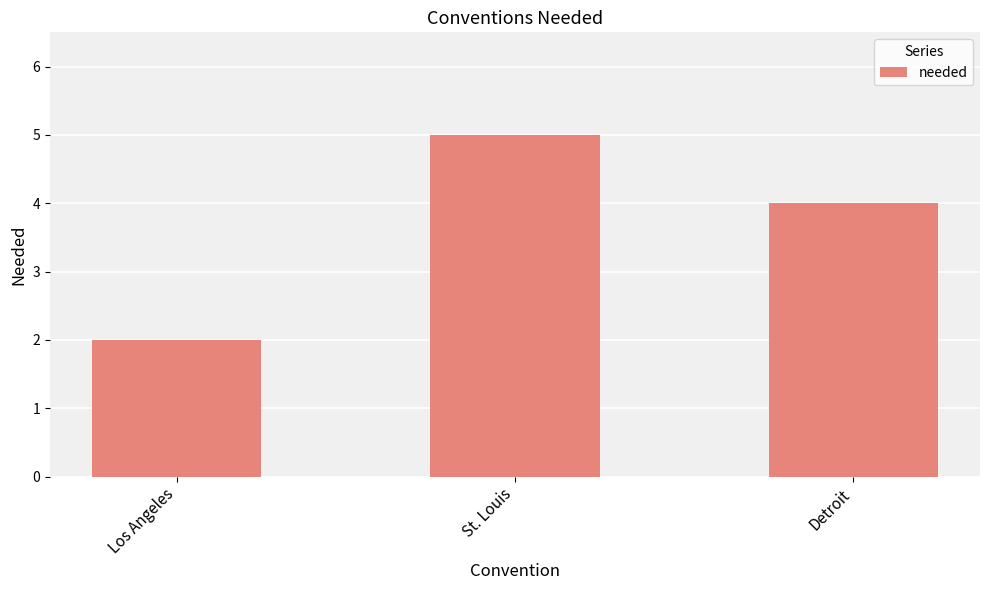

Rank the categories by value from highest to lowest.

St. Louis, Detroit, Los Angeles